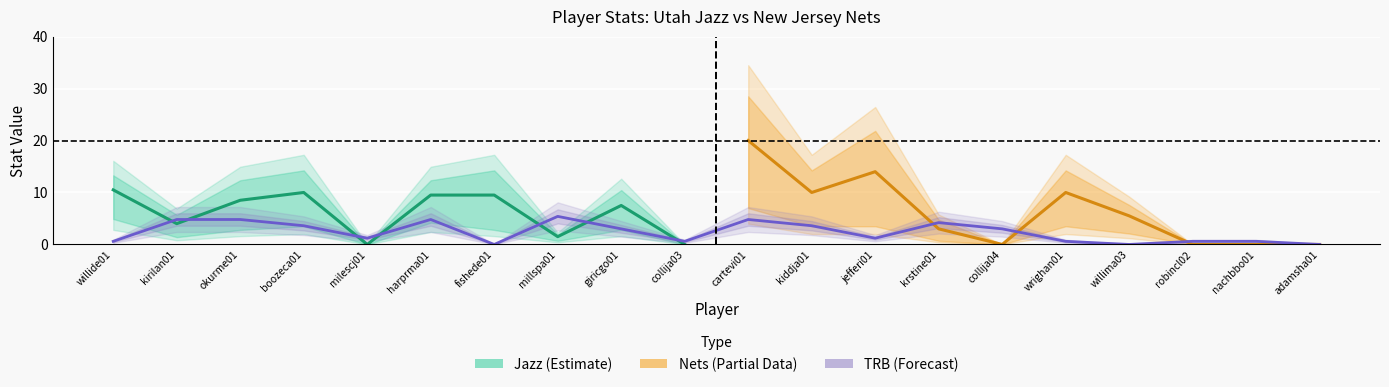

How many intersections are there between Jazz PTS and Jazz TRB?

7